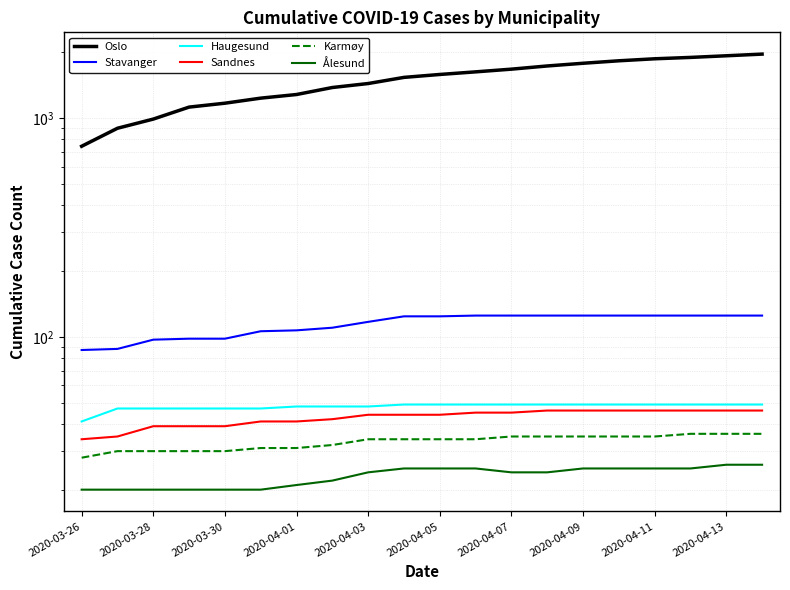

What is the sum of the Haugesund values at 2020-03-28 and 17?

96